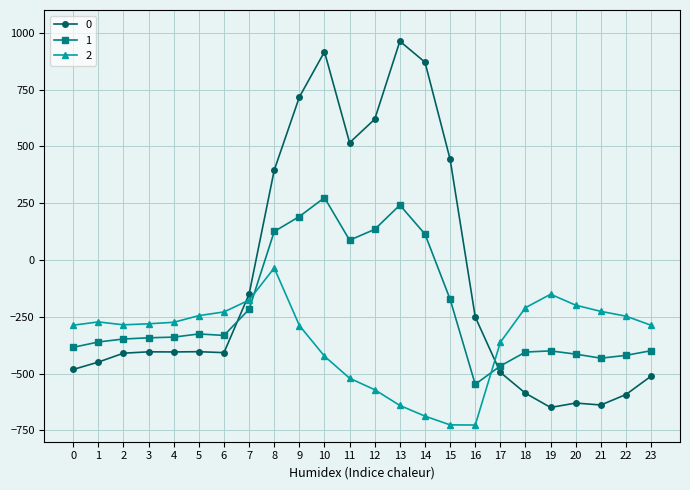

Does the chart have visible grid lines?

Yes